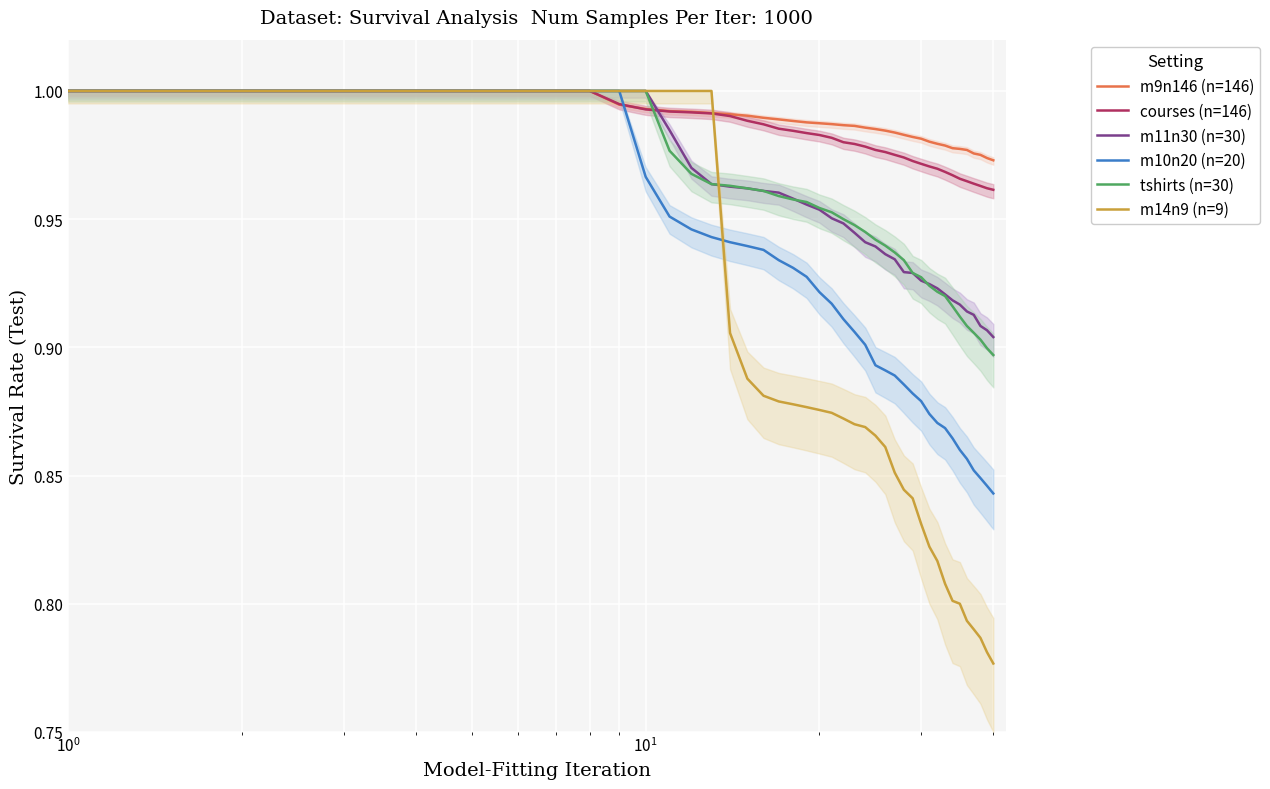

Which series has the largest range (max minus min)?

m14n9 (n=9)